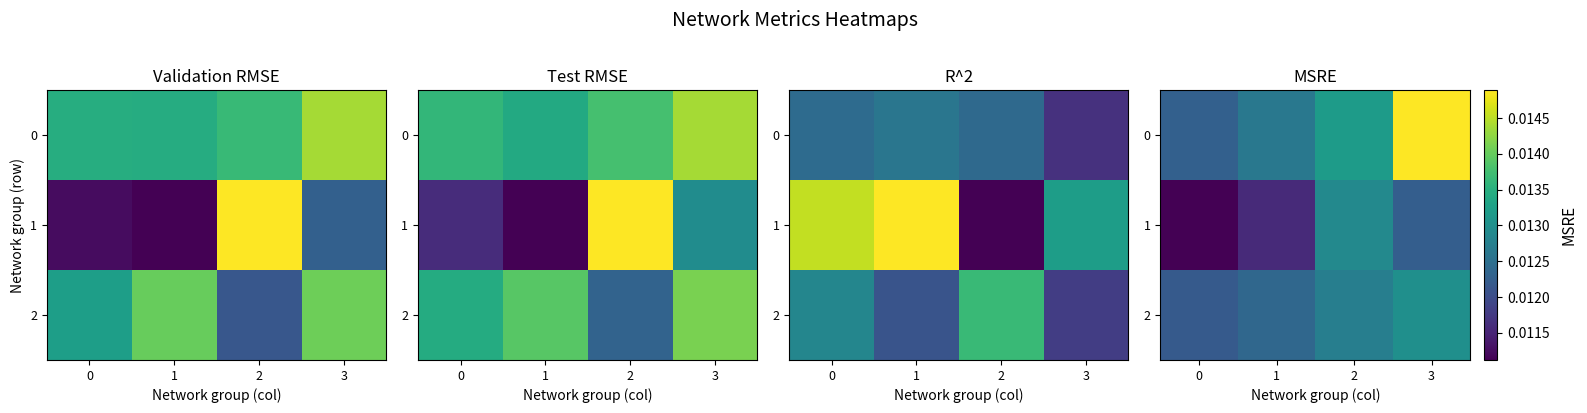

True or false: 0 has a value of 0.0 at 3.

True